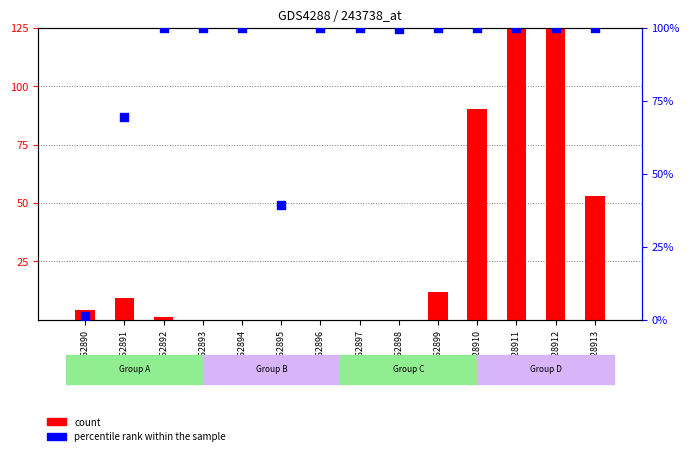

Is the value of count at GSM662896 greater than the value of percentile rank within the sample at GSM662894?

No